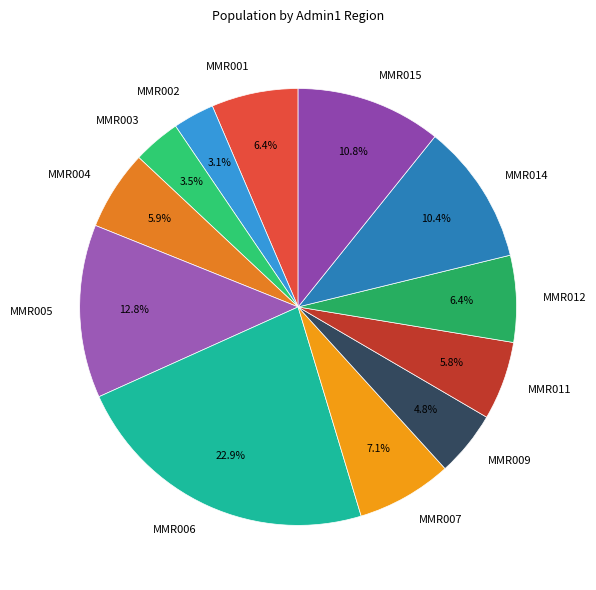

Approximately how many times larger is the value at MMR011 compared to MMR012?

0.9